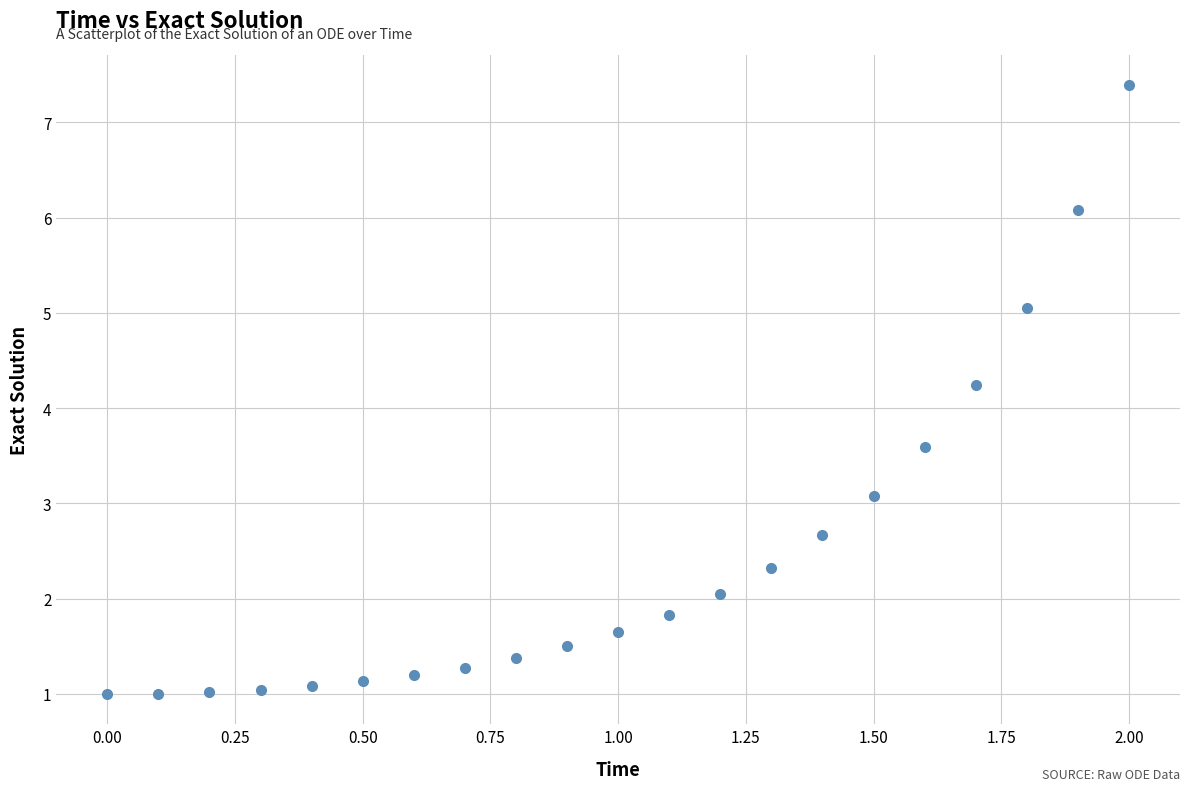

What Y value in the scatter plot is closest to 4?

4.2